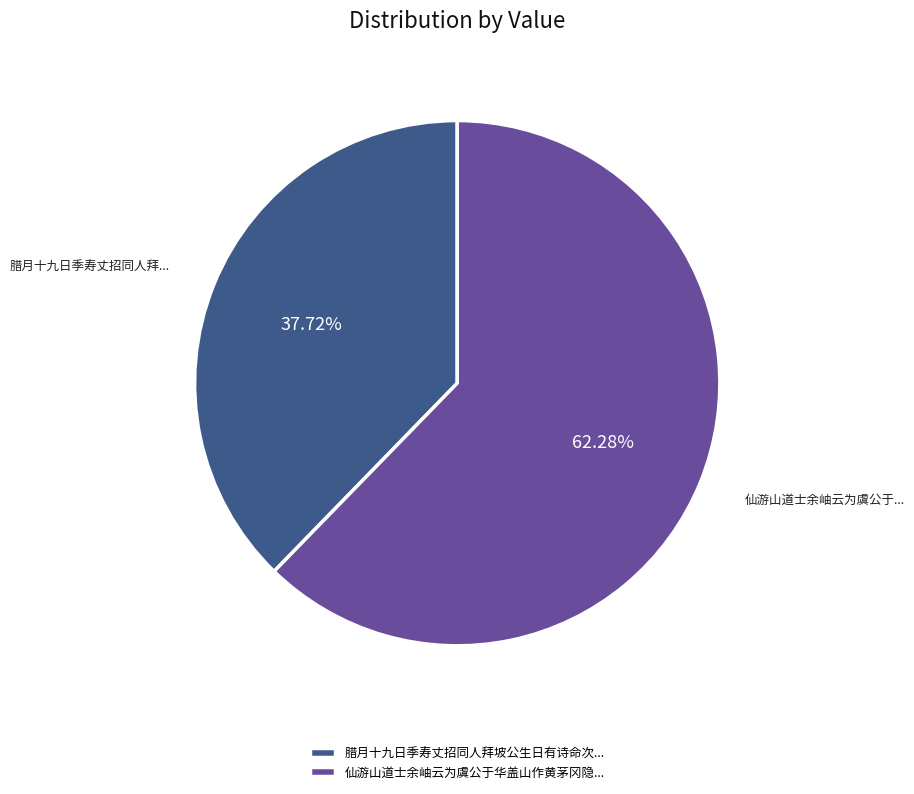

Is there any slice that represents more than half of the pie?

Yes